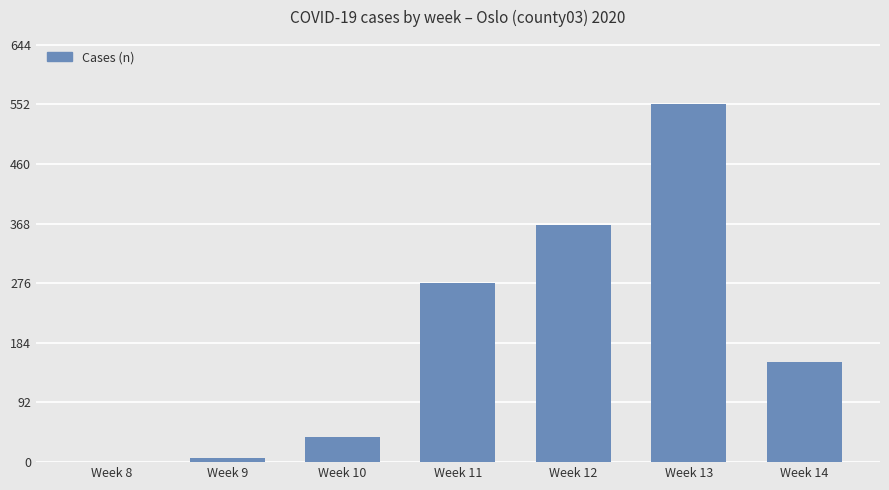

Between Week 8 and Week 9, which is larger?

Week 9